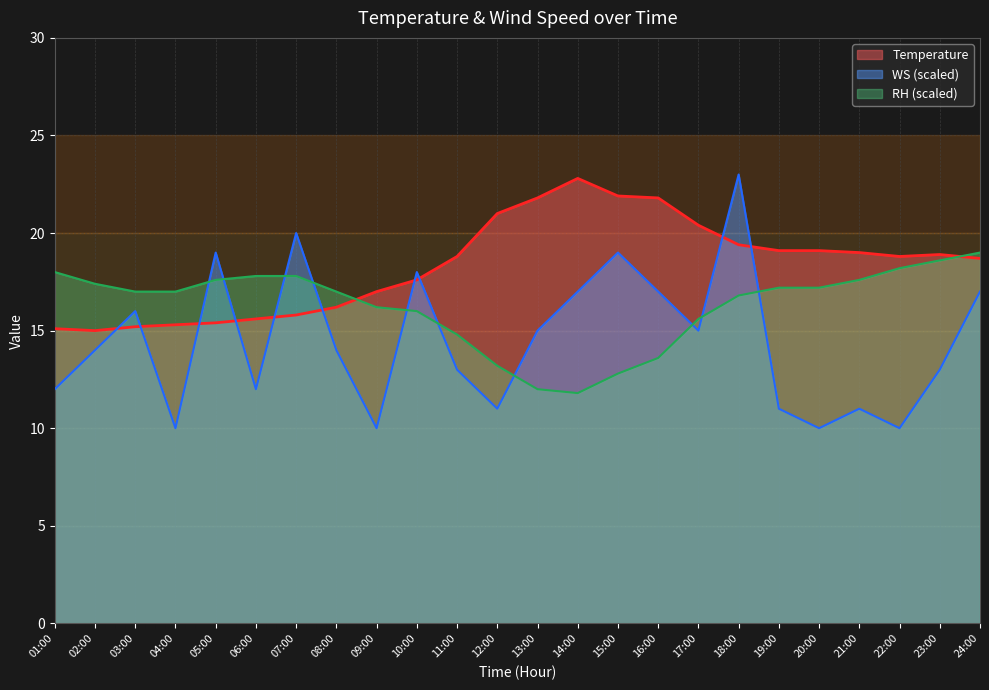

Rank the series at 01:00 from lowest to highest value.

WS (scaled), Temperature, RH (scaled)